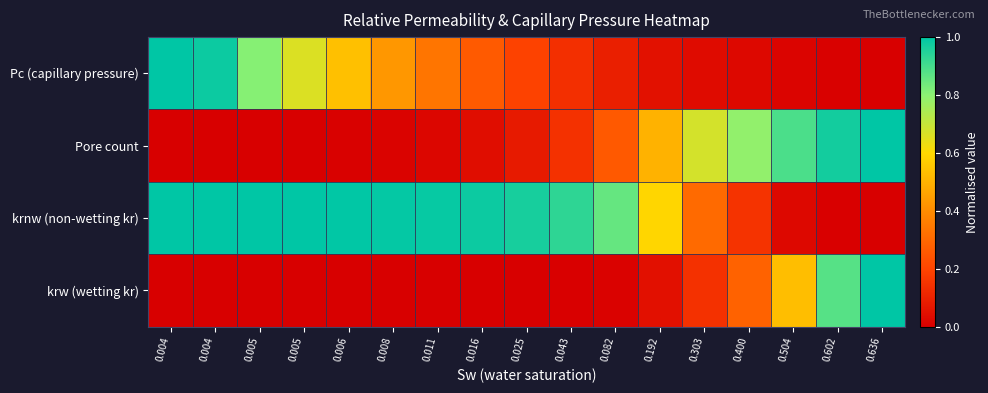

At which category is the sum across all series the highest?

0.004